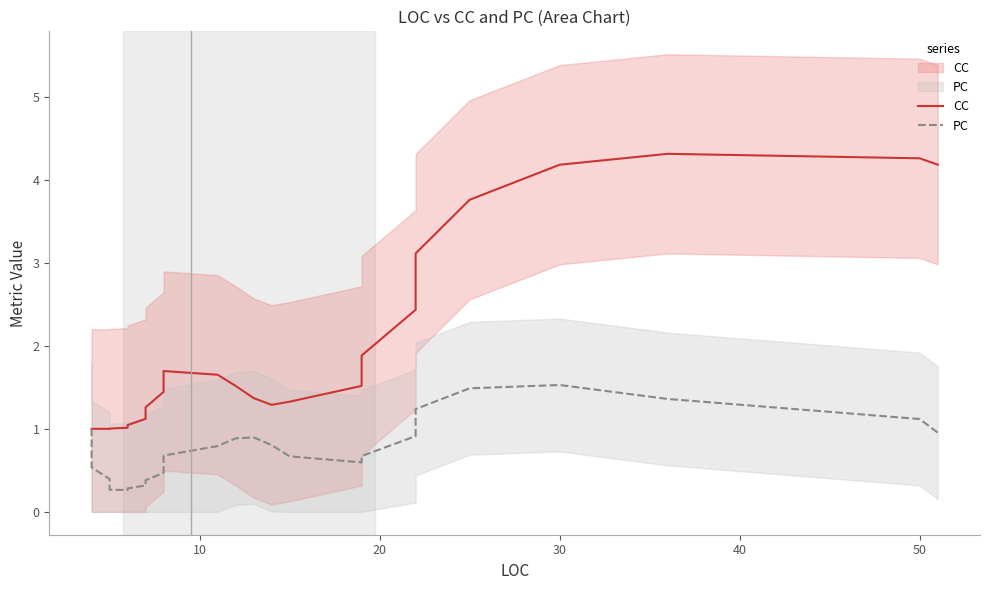

How many intersections are there between PC and CC?

1